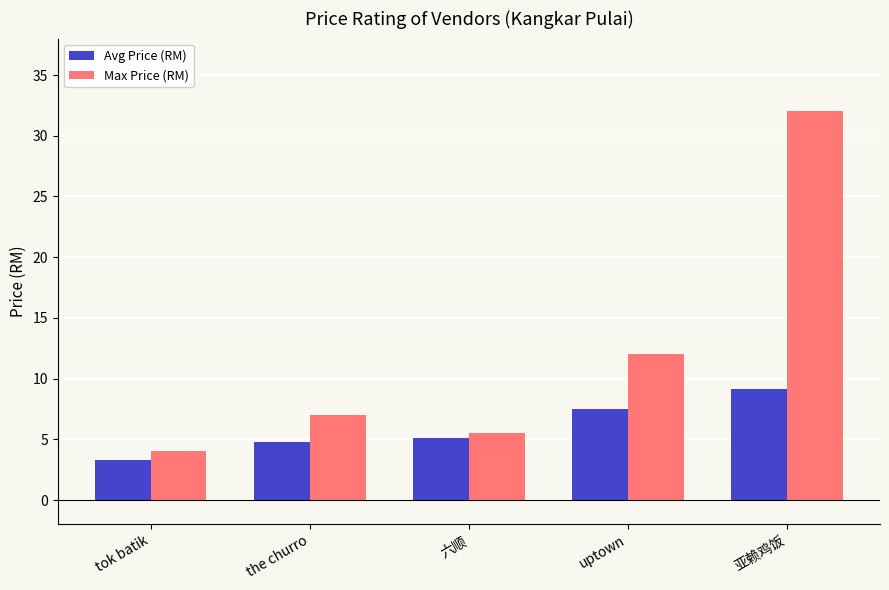

Where is Max Price (RM) nearest to the value 18?

uptown